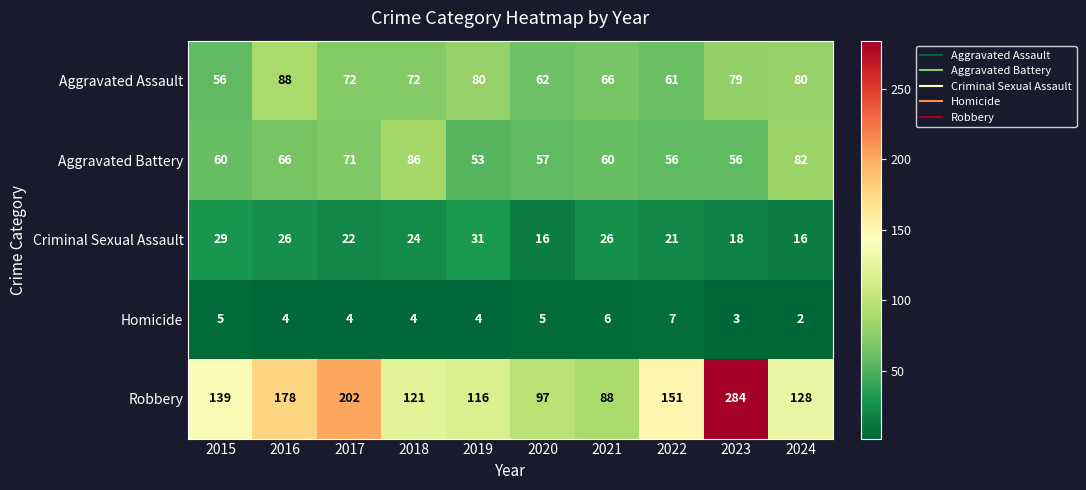

What is the difference between the maximum and minimum values in the Homicide series?

5